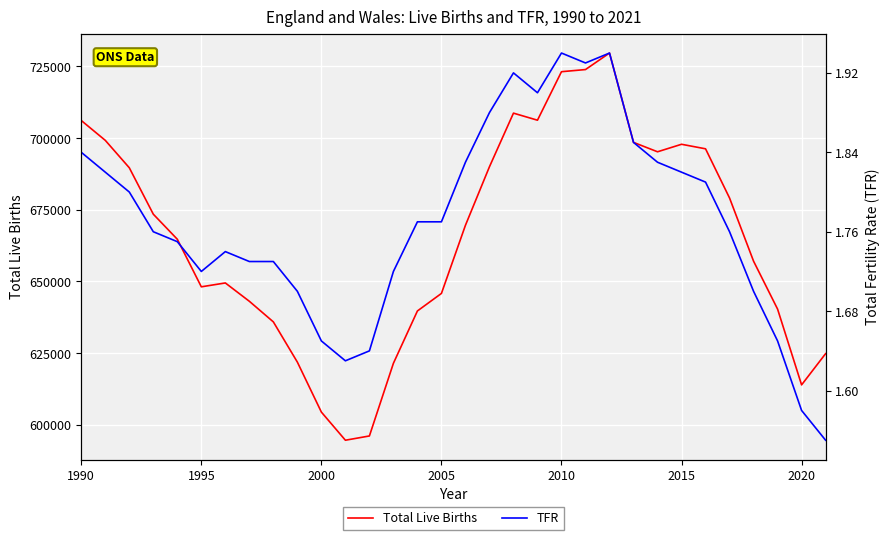

What is the minimum value for Total Live Births?

594634